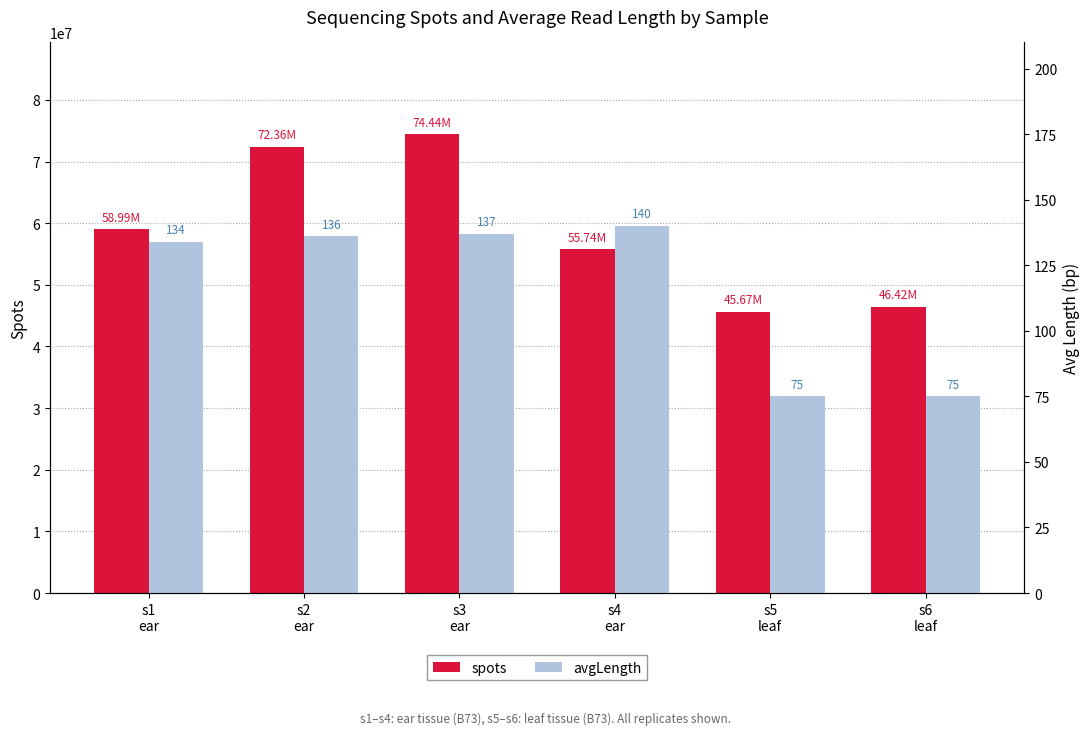

What is the label of the 2nd bar from the left?

s2
ear